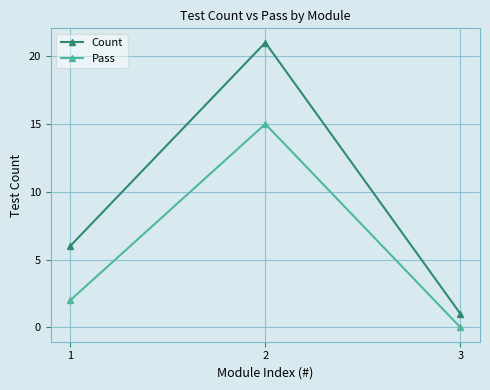

Which series has the largest total across all categories?

Count